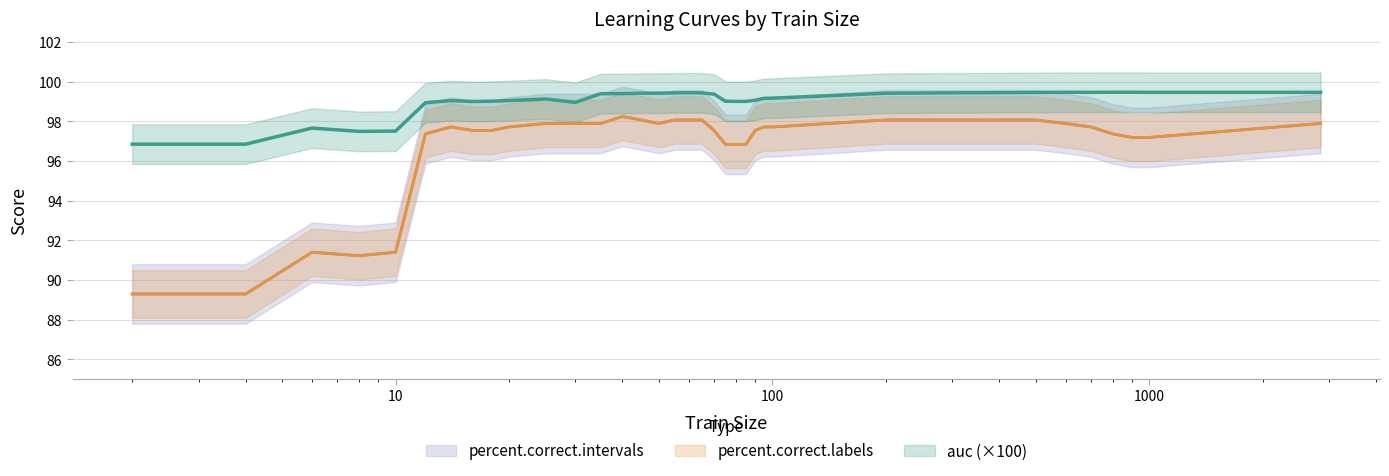

Where is auc nearest to the value 98?

6